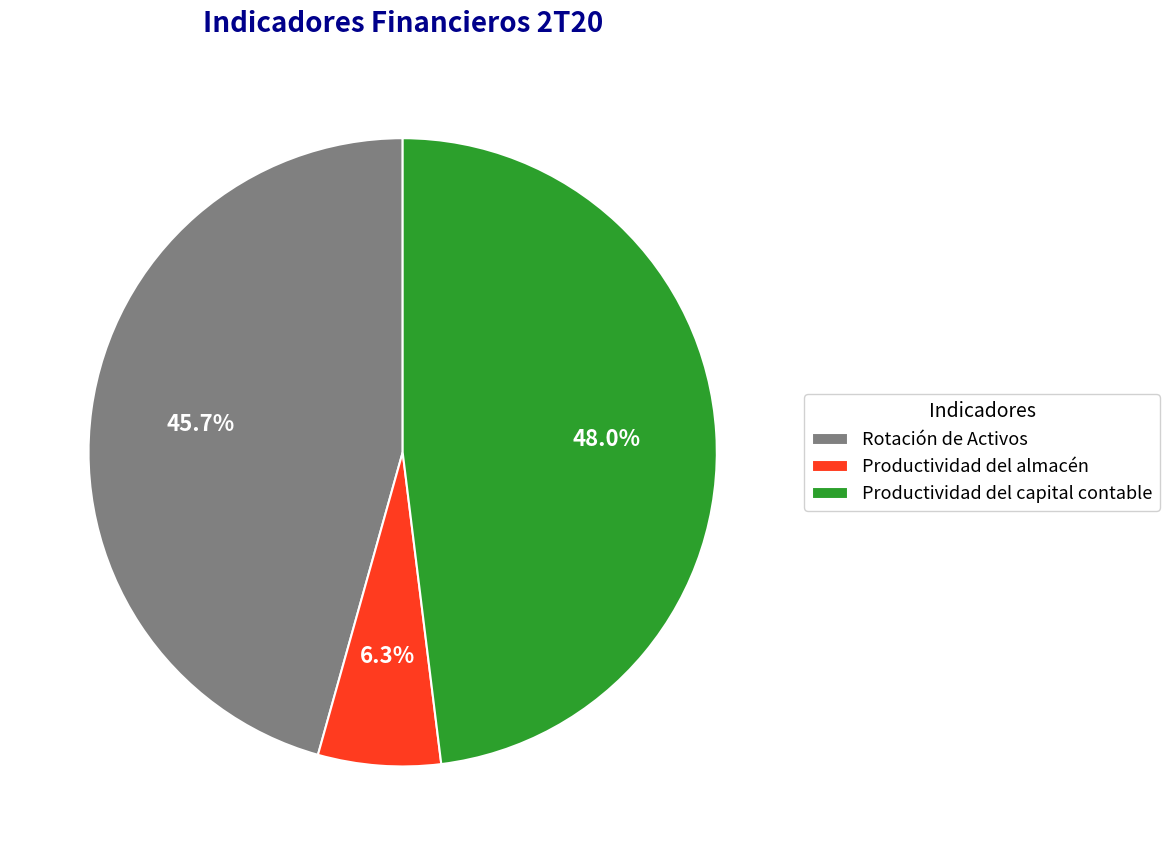

To the nearest percent, what portion does Productividad del almacén represent?

6%